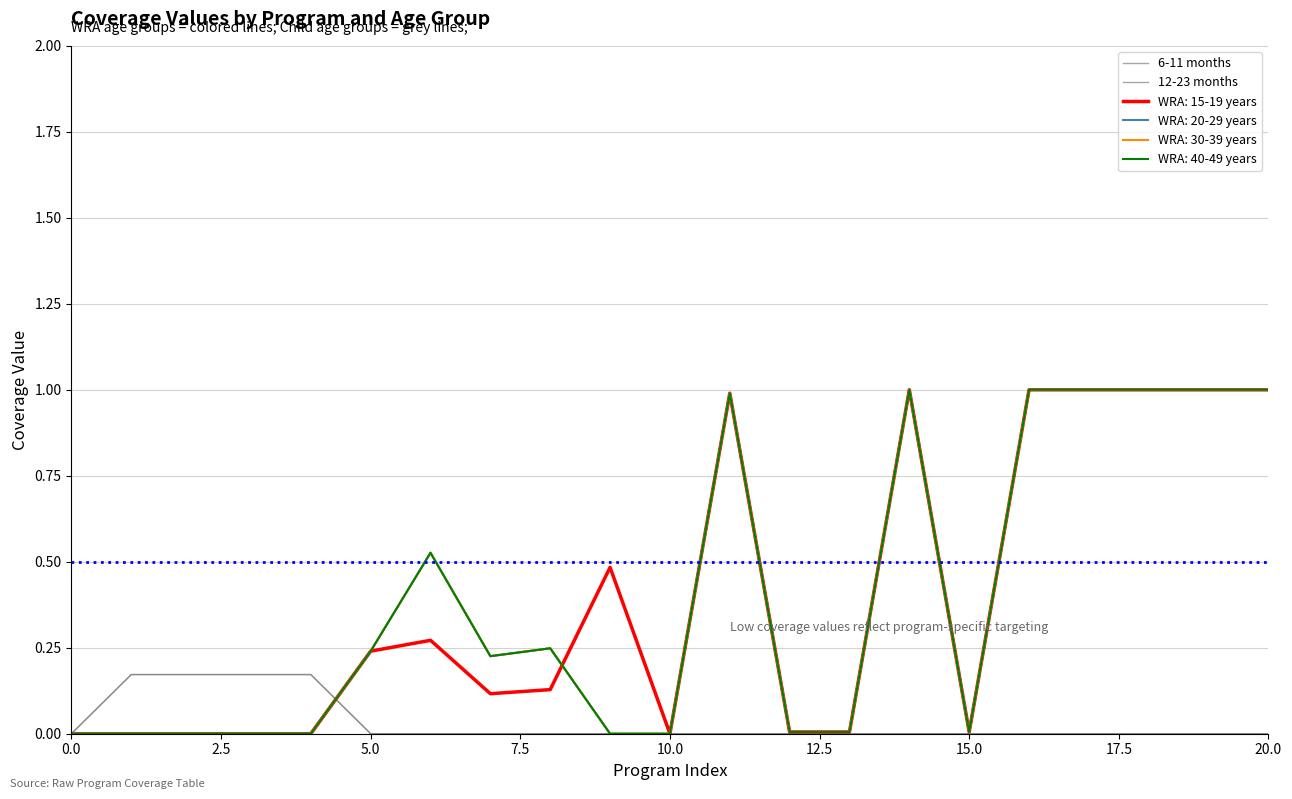

Does the chart have visible grid lines?

Yes